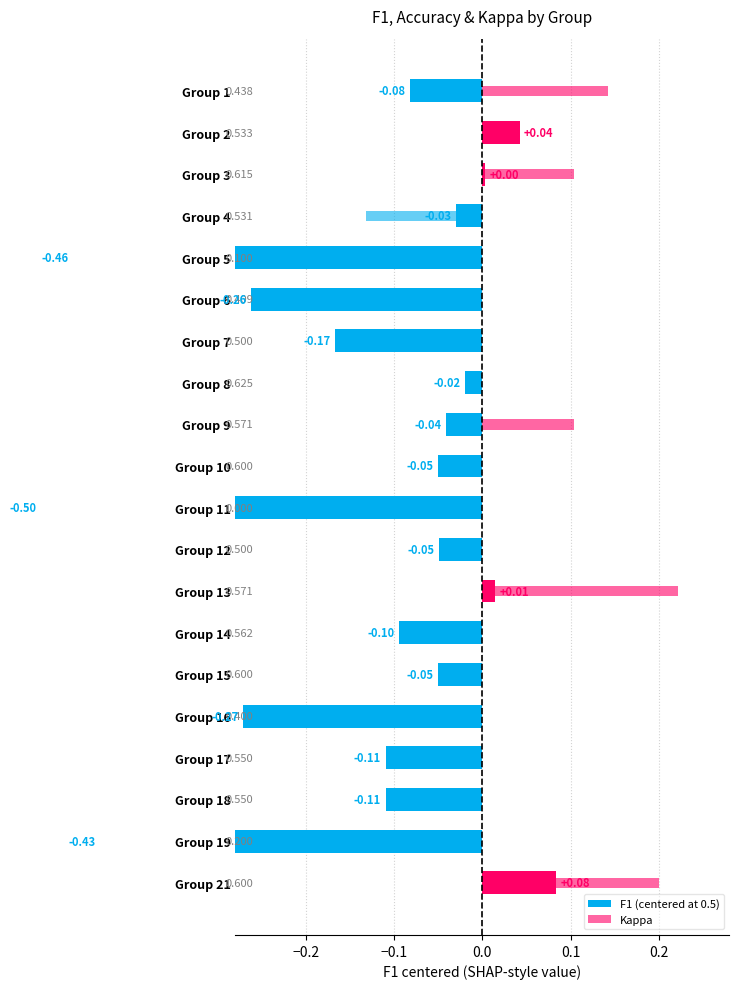

What is the sum of all F1 (centered at 0.5) values?

-2.6